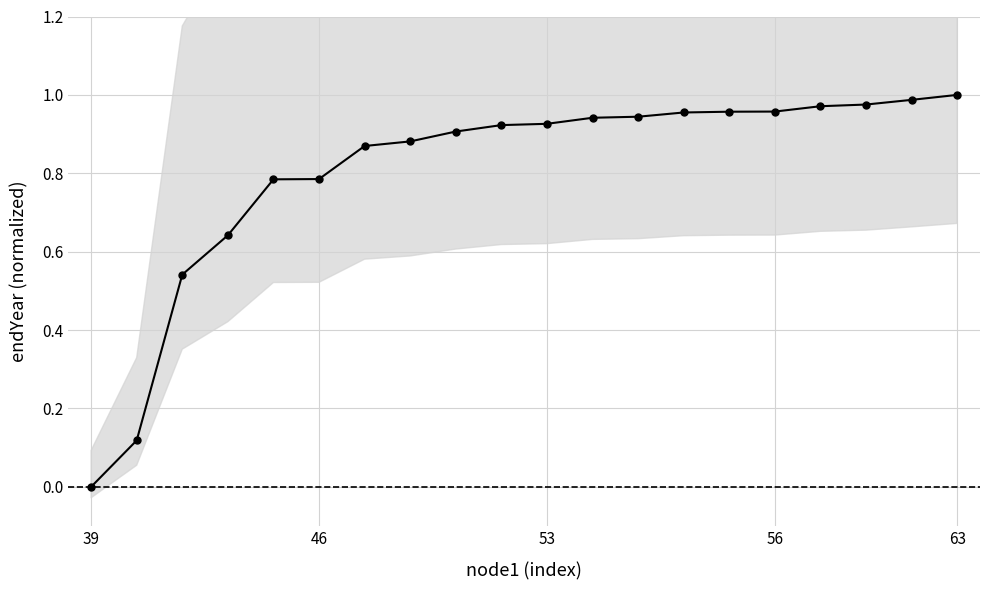

What position from the right is 18?

2